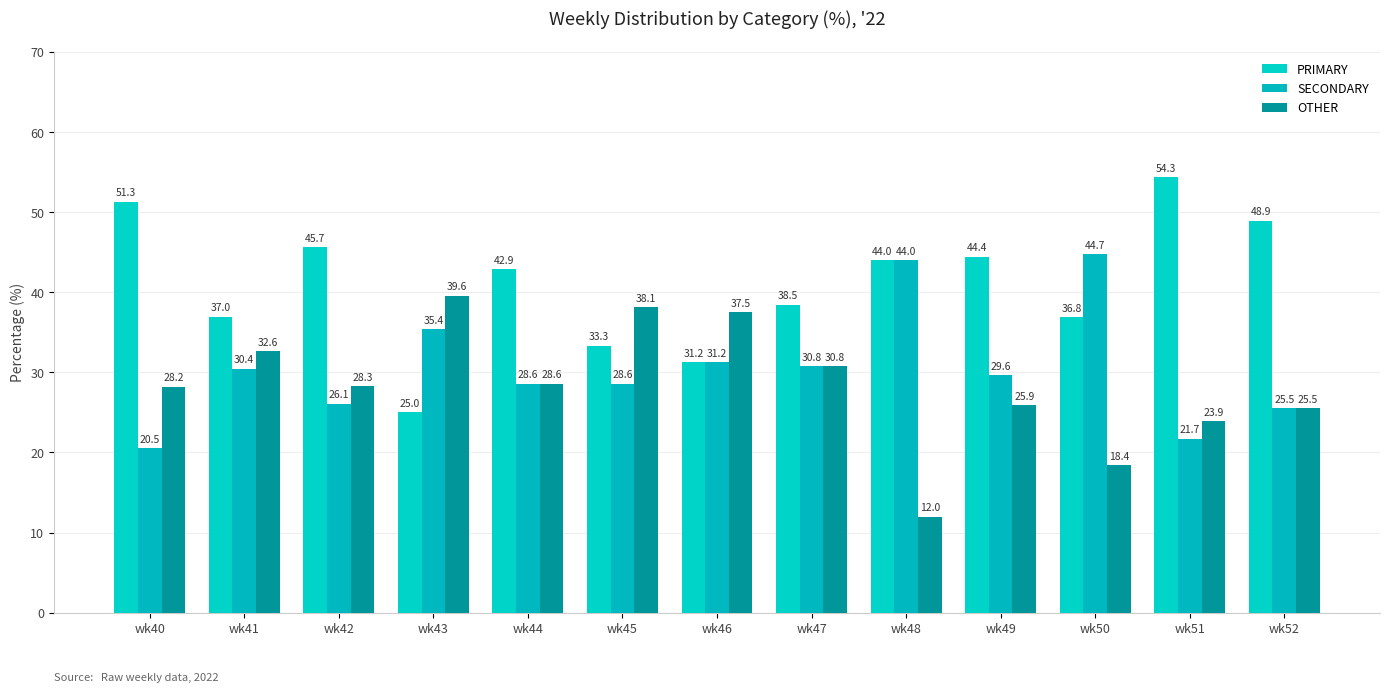

Are the bars grouped side by side (vs. stacked)?

Yes